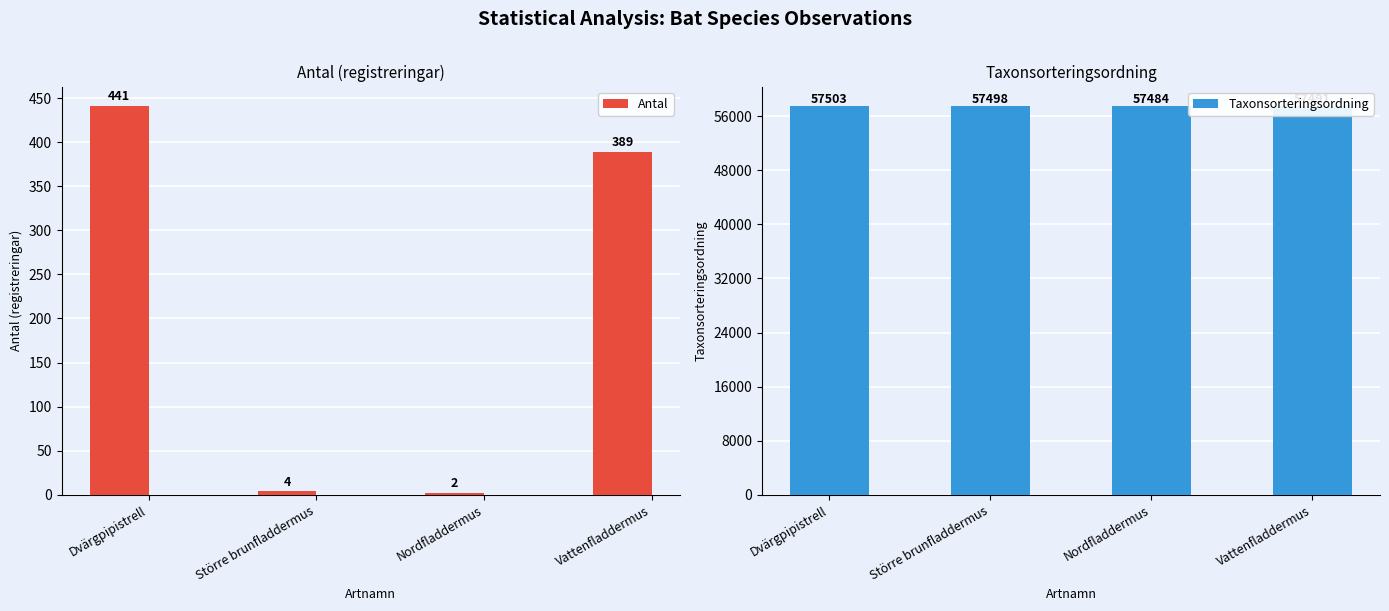

The Taxonsorteringsordning series shows 100518 at Större brunfladdermus. True or false?

False